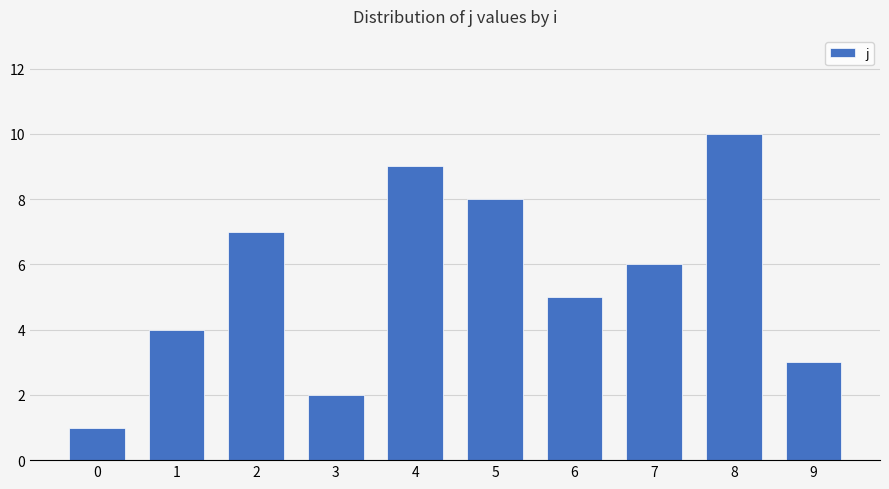

Rank the categories by value from lowest to highest.

0, 3, 9, 1, 6, 7, 2, 5, 4, 8